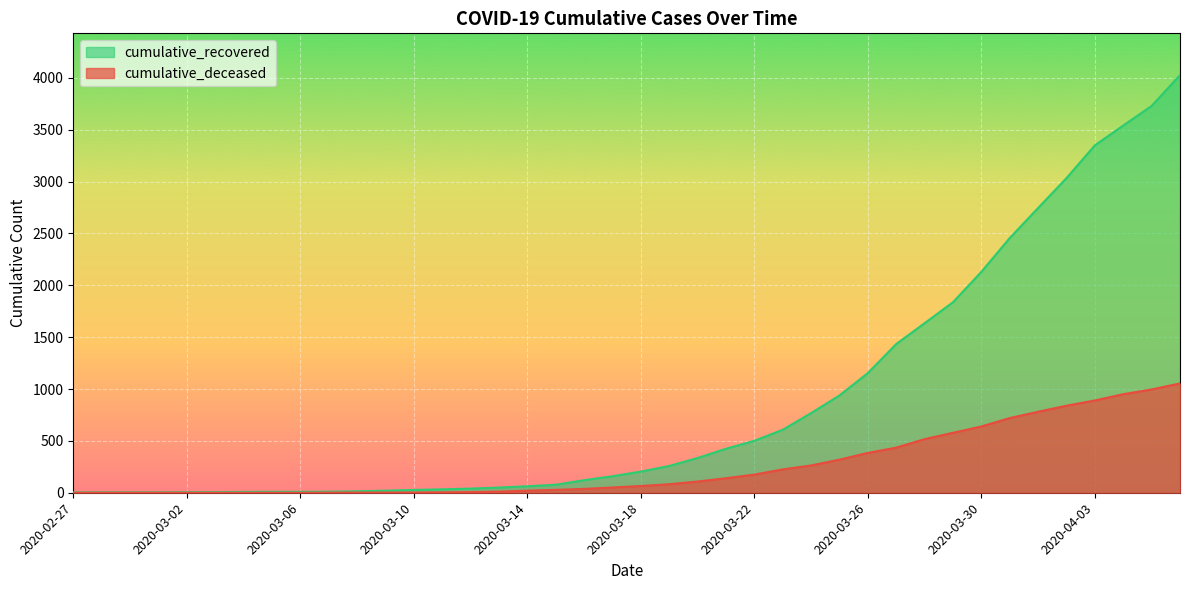

Which has a higher value, 2020-03-26 or 2020-03-22?

2020-03-26